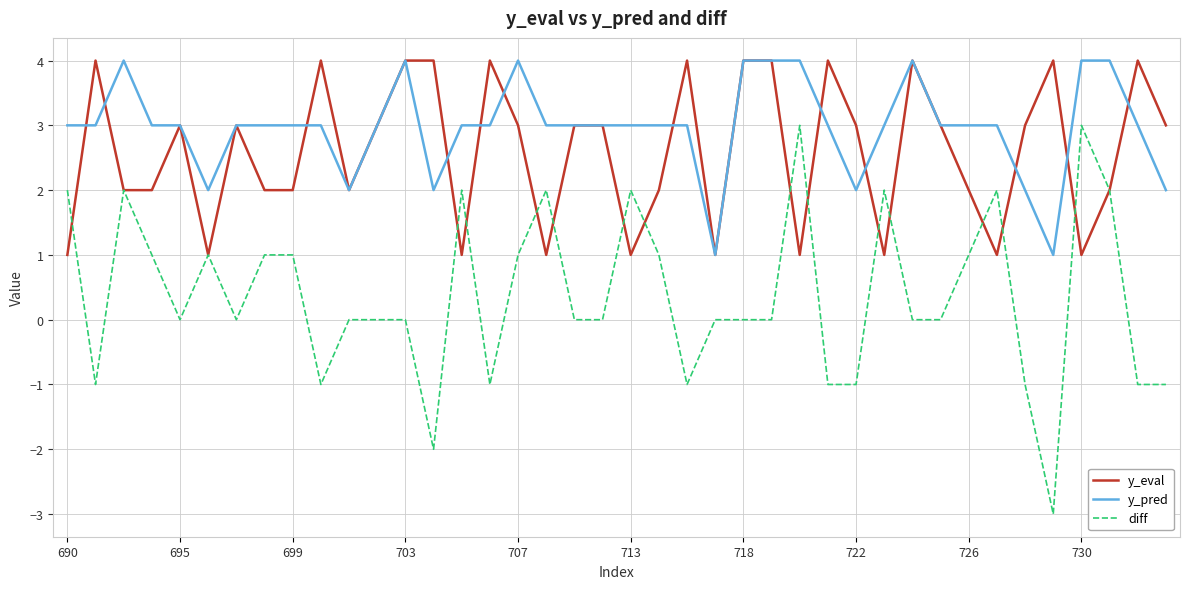

True or false: diff has more than 2 points higher than both neighbors.

True